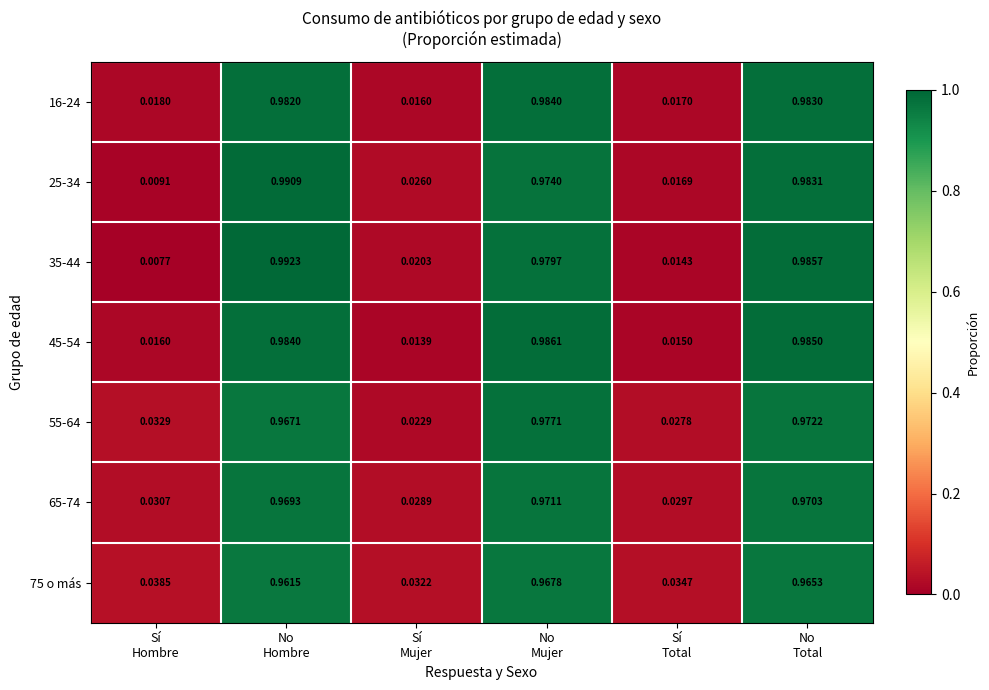

Between No
Hombre and Sí
Mujer, which series saw the biggest shift?

35-44